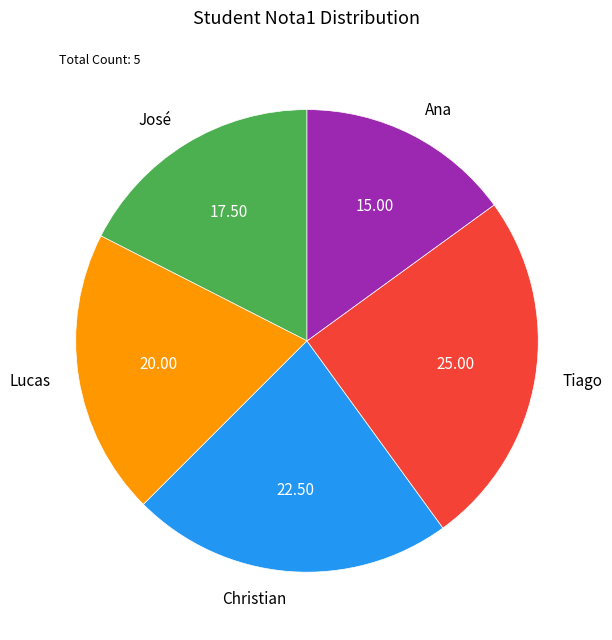

Which category has the biggest portion of the pie?

Tiago